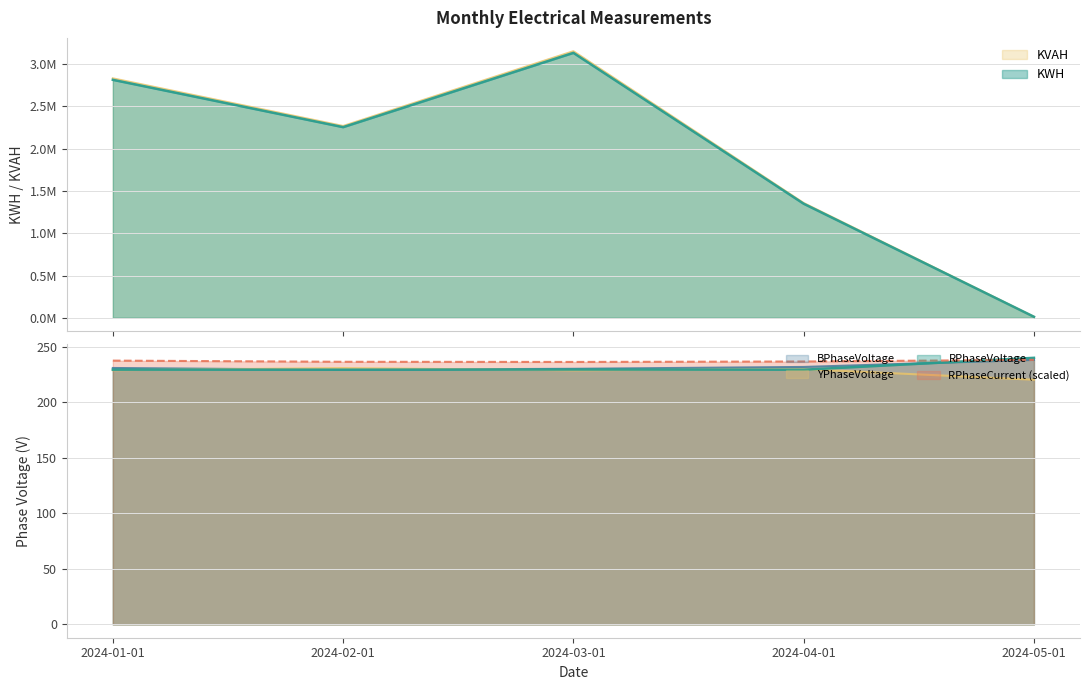

What are all the series names shown in the legend?

KWH, KVAH, RPhaseVoltage, YPhaseVoltage, BPhaseVoltage, RPhaseCurrent